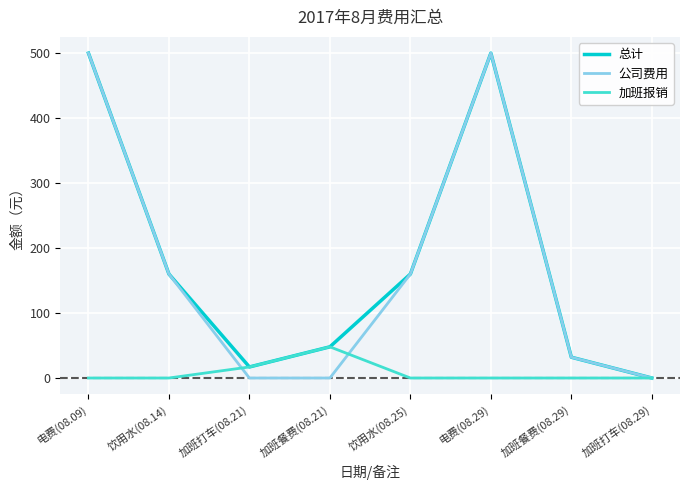

Does the chart display data point markers on the line(s)?

No